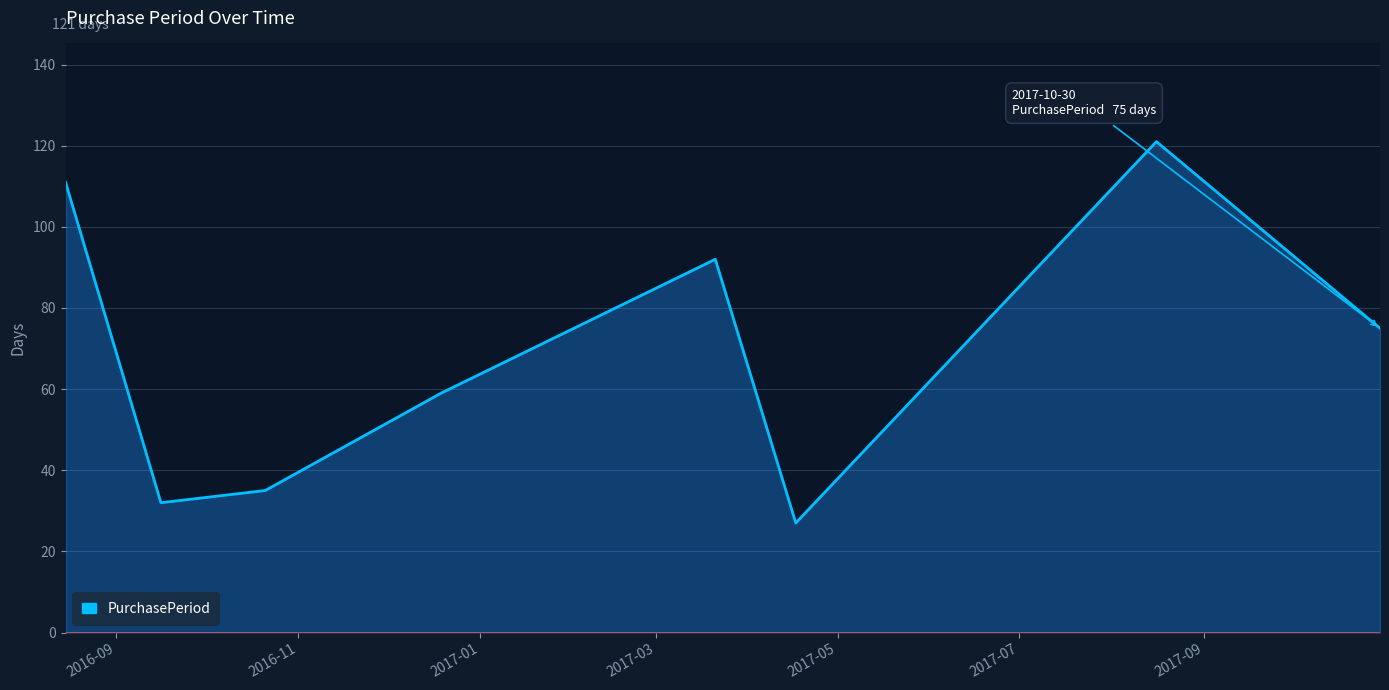

What is the average value?

69